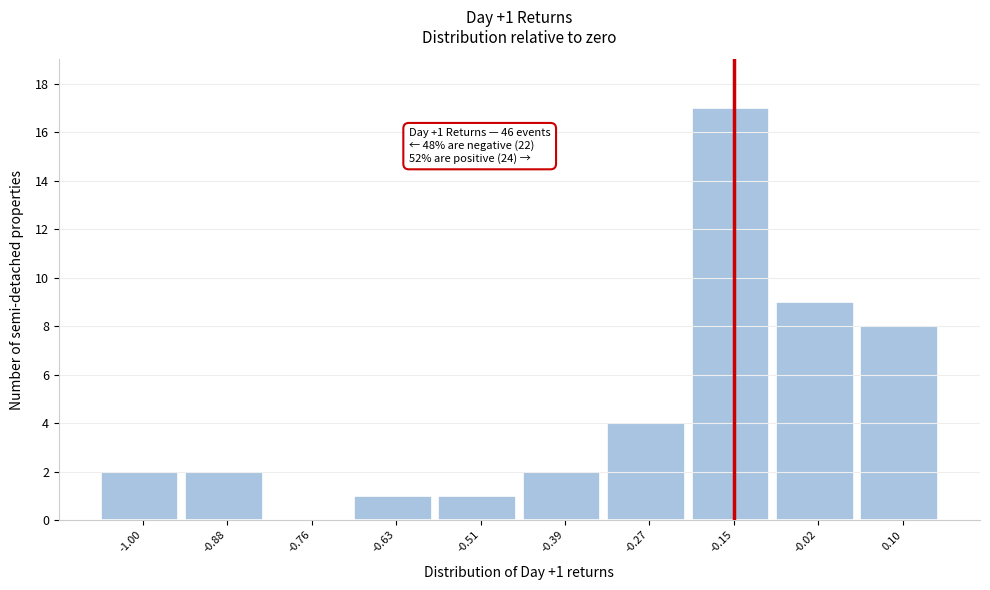

Reading right to left, what are all the values shown in this chart?

0.10=8	-0.02=9	-0.15=17	-0.27=4	-0.39=2	-0.51=1	-0.63=1	-0.76=0	-0.88=2	-1.00=2